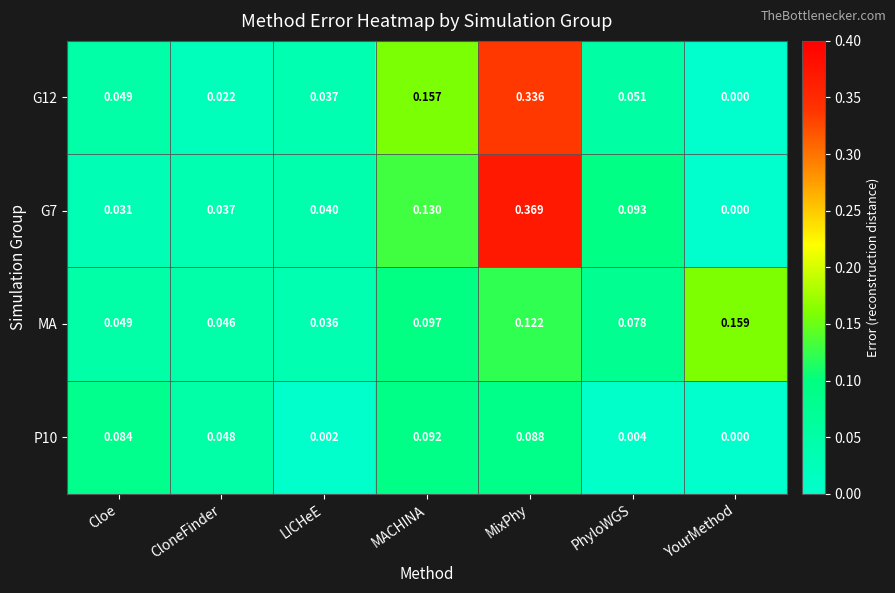

At which label is P10 closest to 0?

YourMethod